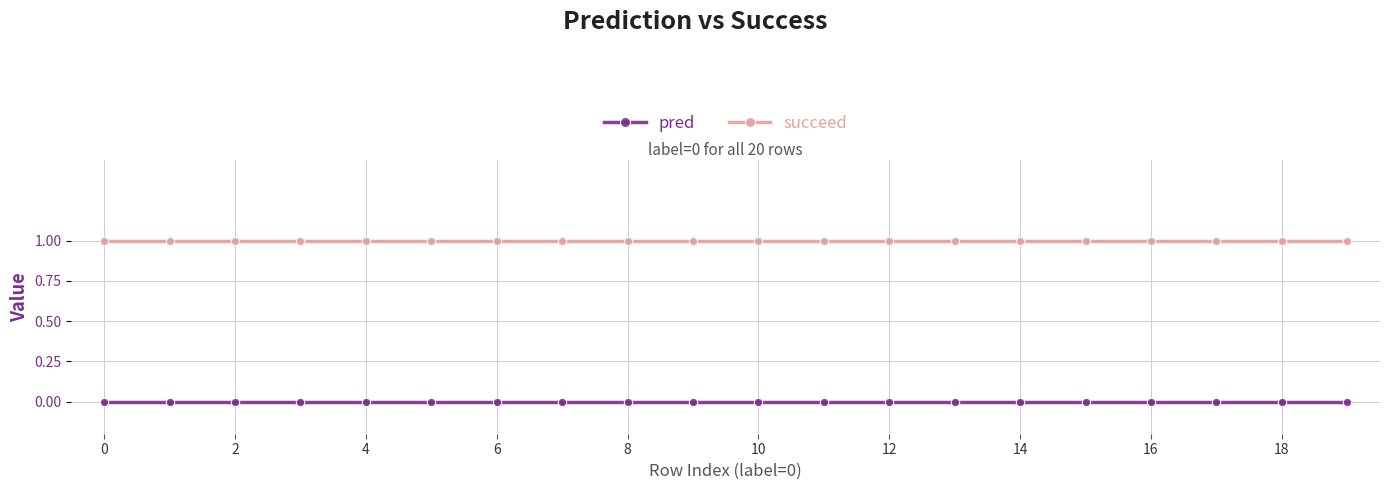

What is the sum of all succeed values?

20